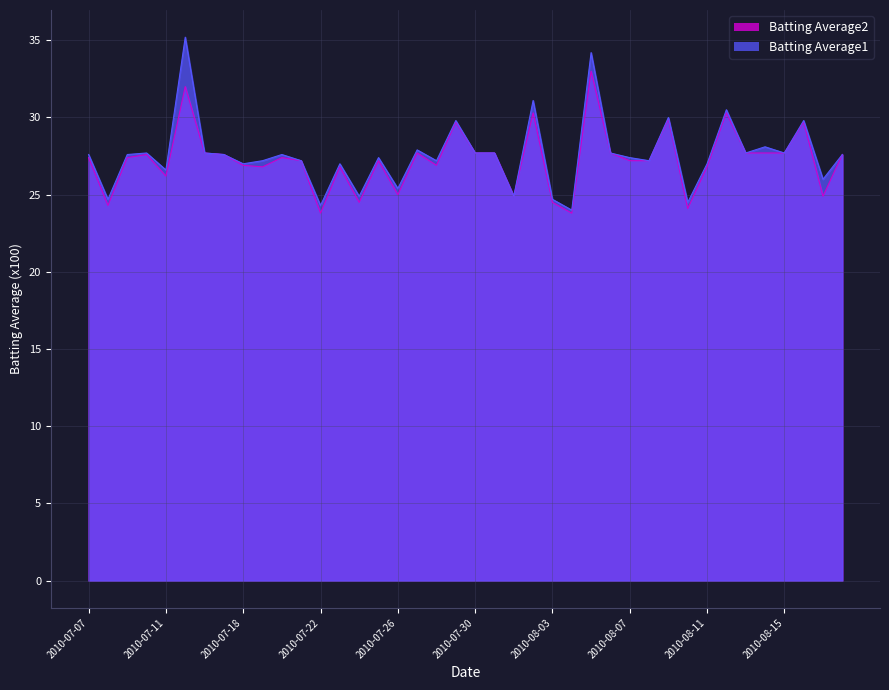

True or false: Batting Average2 and Batting Average1 intersect in this chart.

False